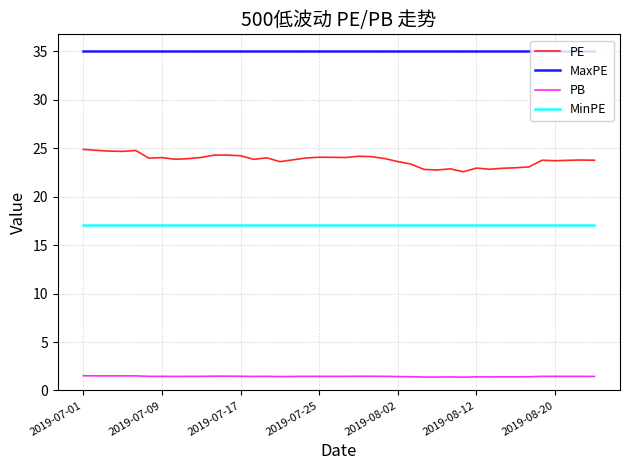

What is the minimum value shown in the chart?

1.4